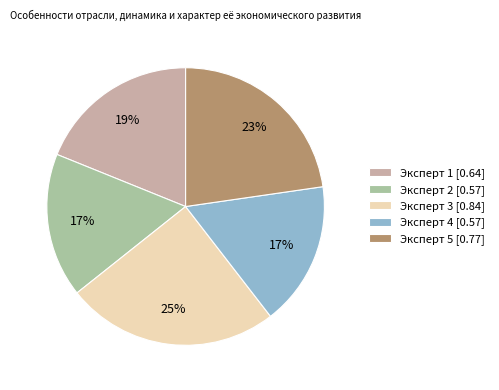

Does Эксперт 3 [0.84] represent more than half of the total?

No